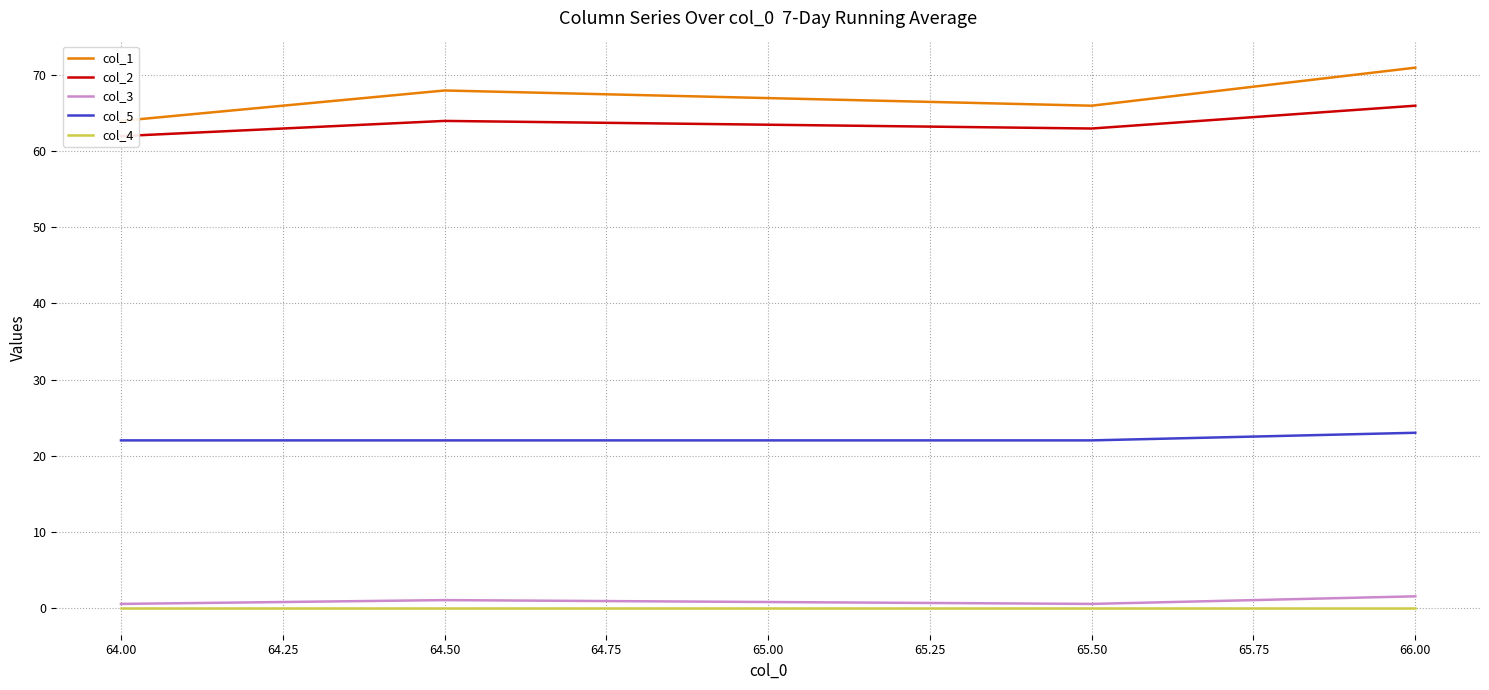

The col_5 series shows 22.0 at 64.00. True or false?

True